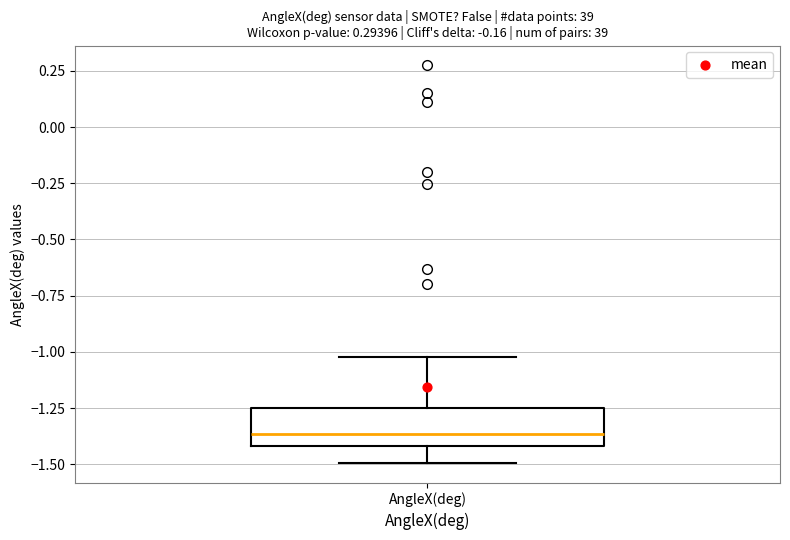

Read this box plot against the y-axis: the position of the median line, the range covered by the box, and the ends of both whiskers. The values are not printed on the chart, so give them approximately, as read against the axis.

median -1.35, box -1.40 to -1.25, whiskers -1.50 to -1.00